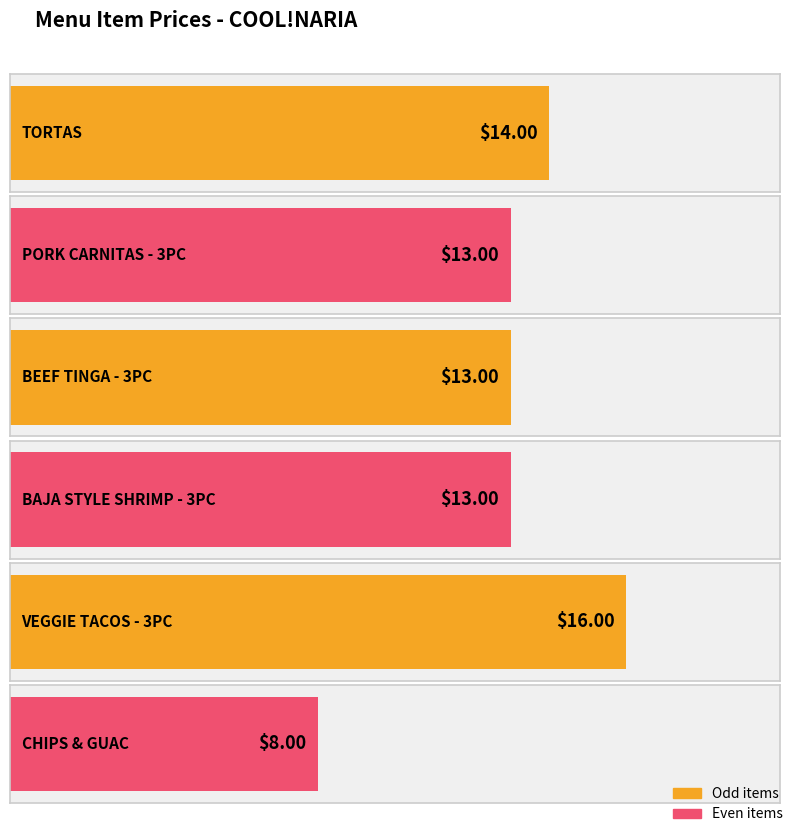

At which label does the data first exceed 13?

TORTAS